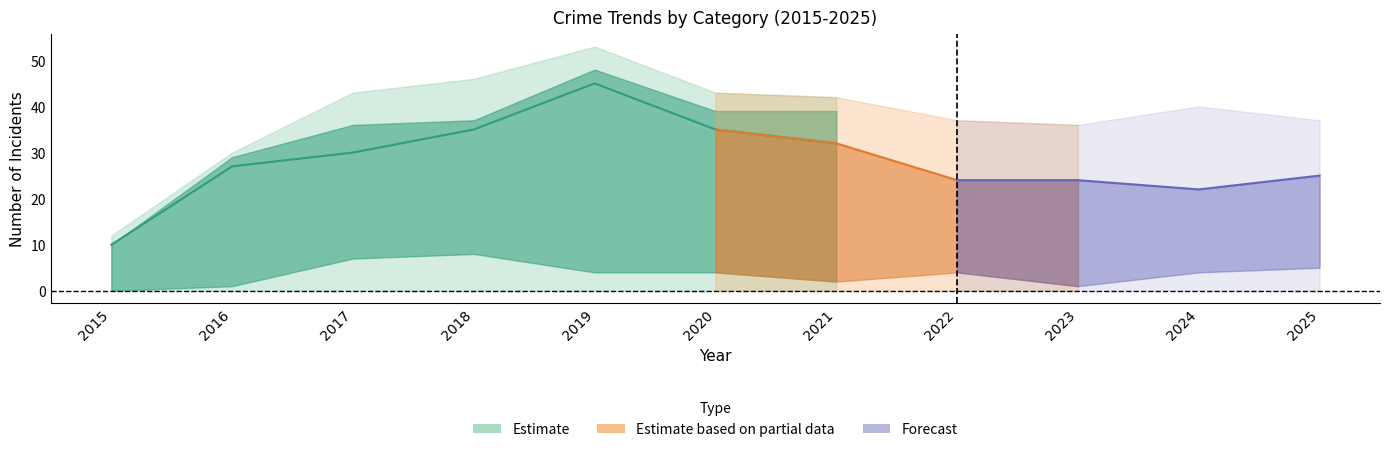

Which category has the lowest value across all series?

2015